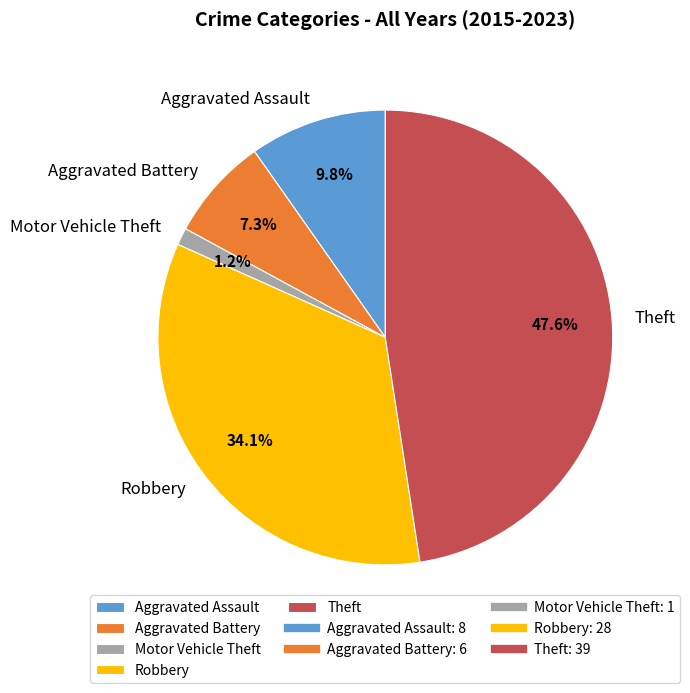

How much of the chart is everything except Aggravated Assault?

90.2%